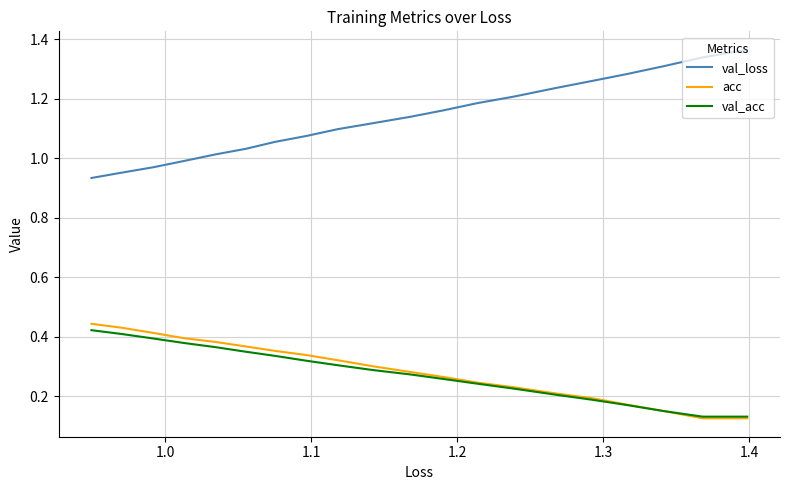

True or false: val_acc and val_loss intersect in this chart.

False